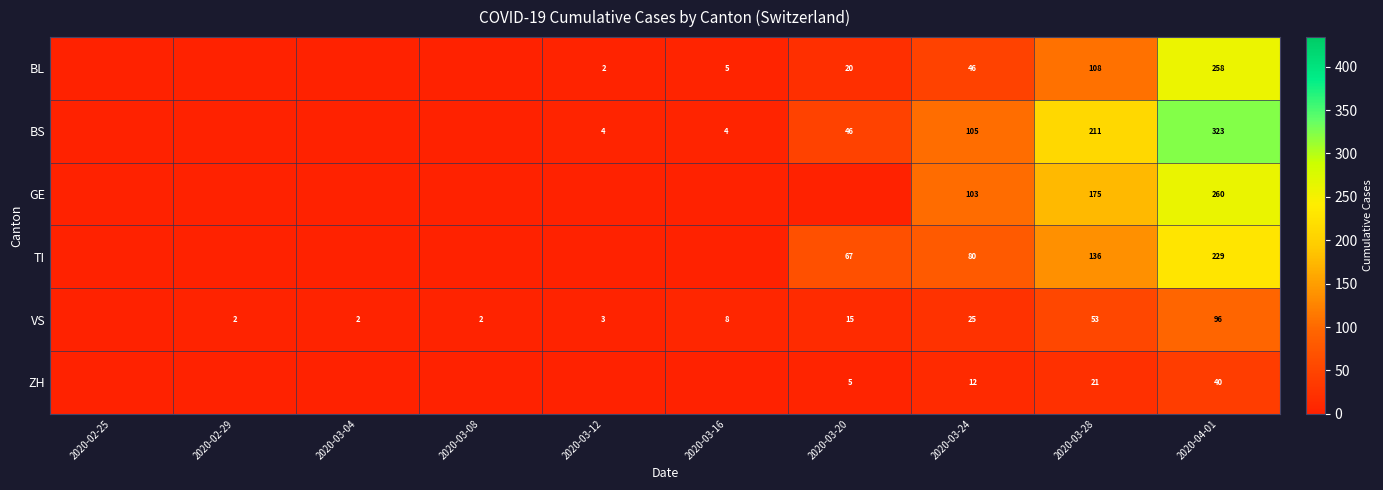

Which series changed the most between 2020-03-24 and 2020-03-28?

BS